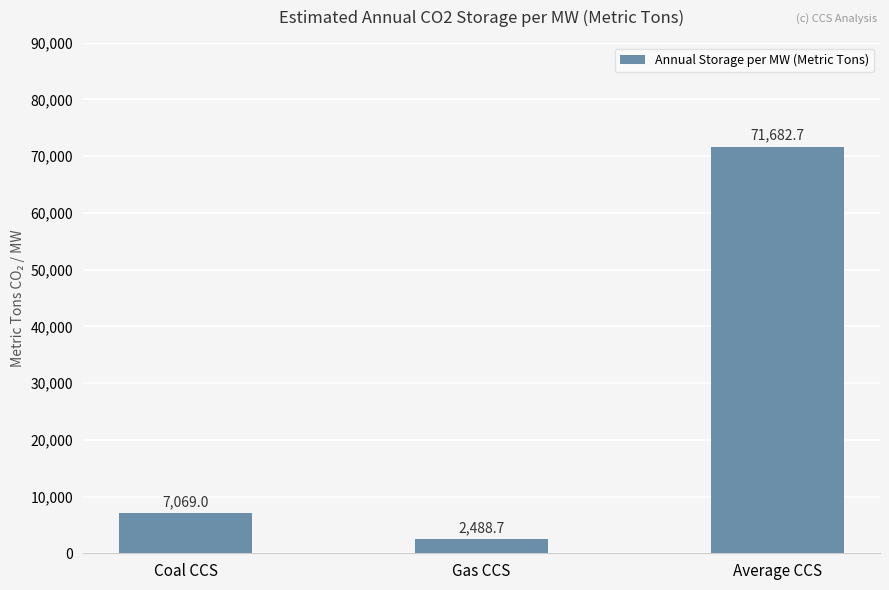

Does the chart contain stacked bars?

No